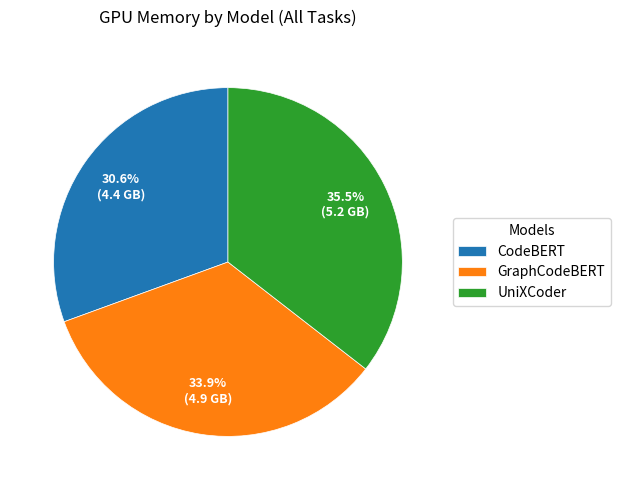

Between UniXCoder and GraphCodeBERT, which is larger?

UniXCoder